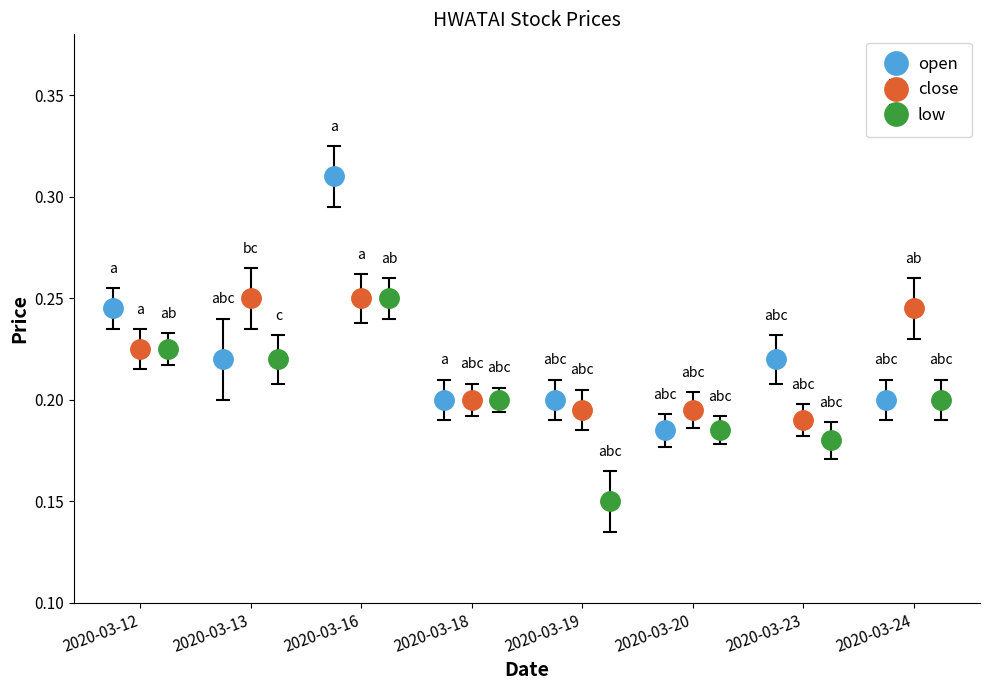

How many groups of bars are there?

8